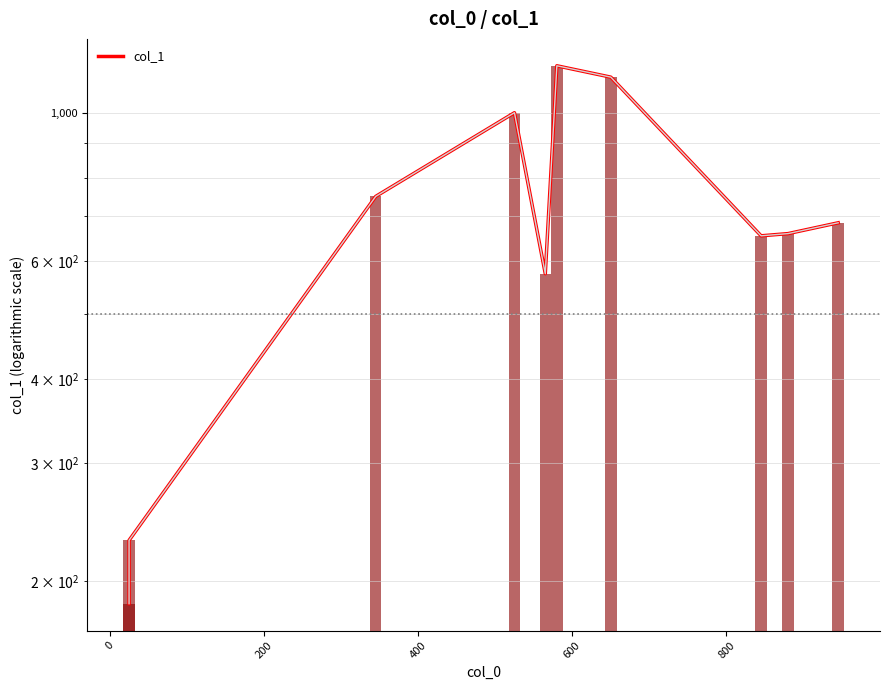

The chart shows a value of 1539 at 400. True or false?

False